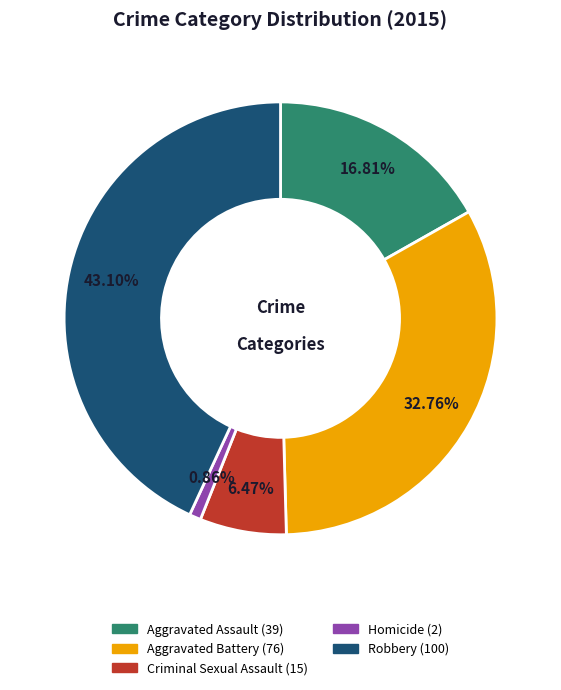

Rank the categories by value from highest to lowest.

Robbery, Aggravated Battery, Aggravated Assault, Criminal Sexual Assault, Homicide